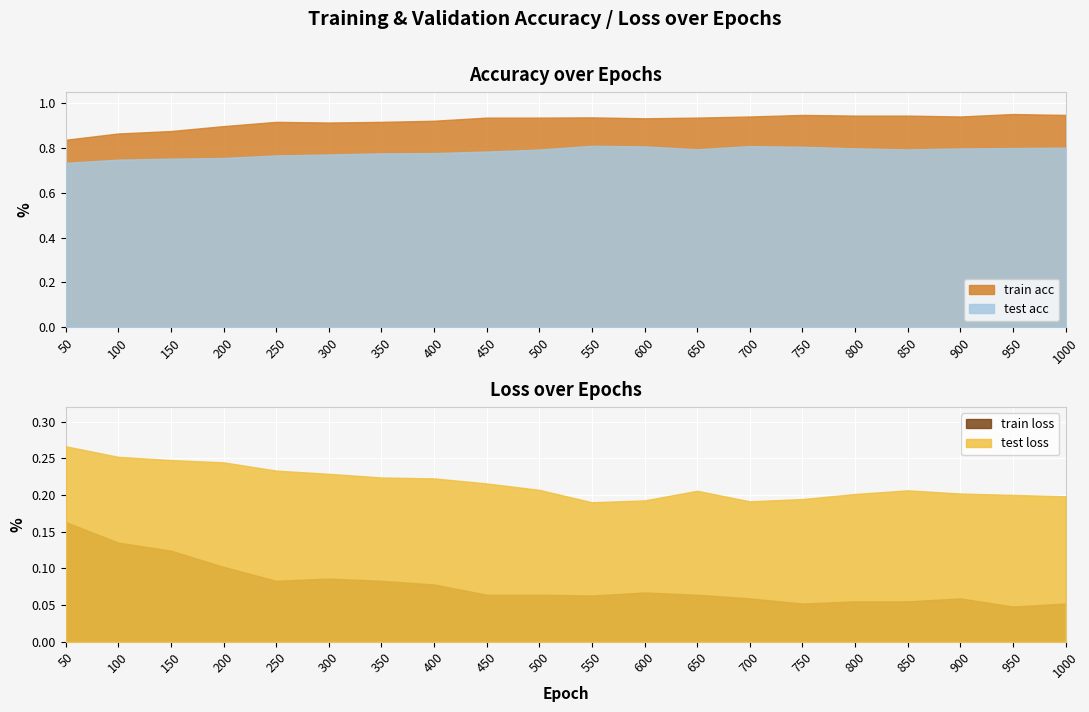

True or false: test acc and train acc cross at least once.

False